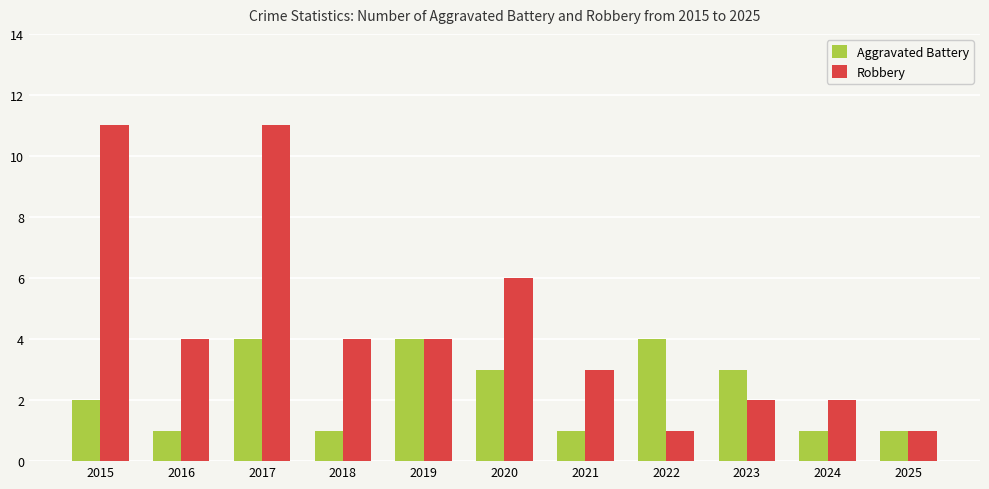

Reading left to right, list all the values displayed in this chart.

Aggravated Battery: 2015=2	2016=1	2017=4	2018=1	2019=4	2020=3	2021=1	2022=4	2023=3	2024=1	2025=1
Robbery: 2015=11	2016=4	2017=11	2018=4	2019=4	2020=6	2021=3	2022=1	2023=2	2024=2	2025=1